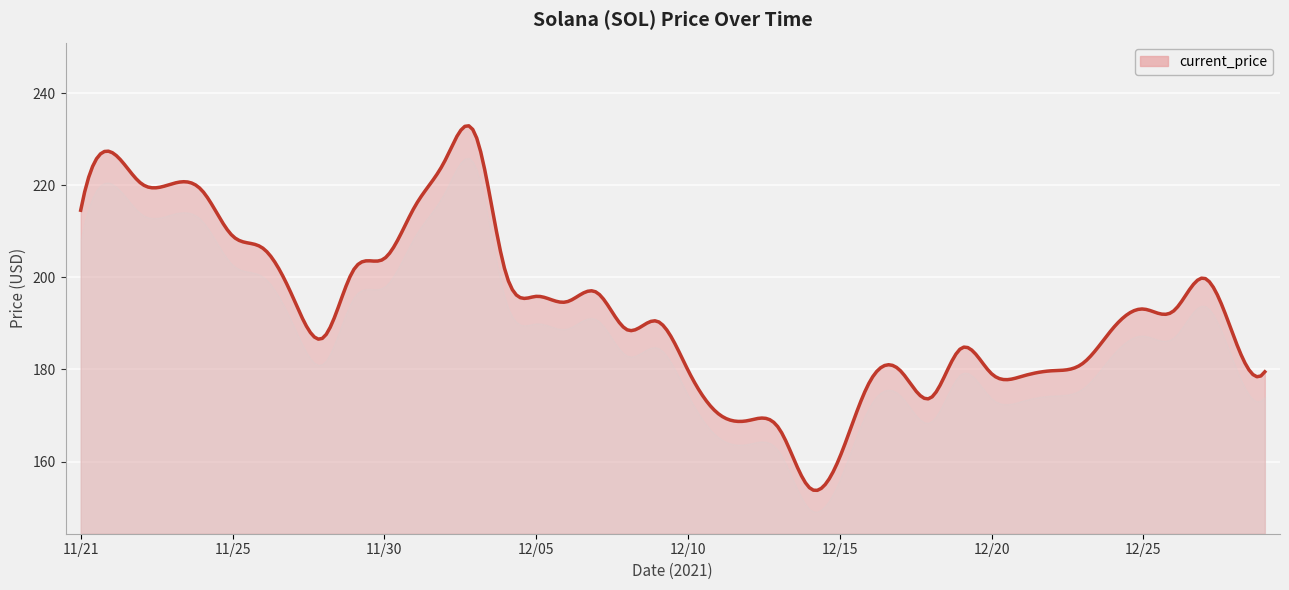

Does the chart display data point markers on the line(s)?

No